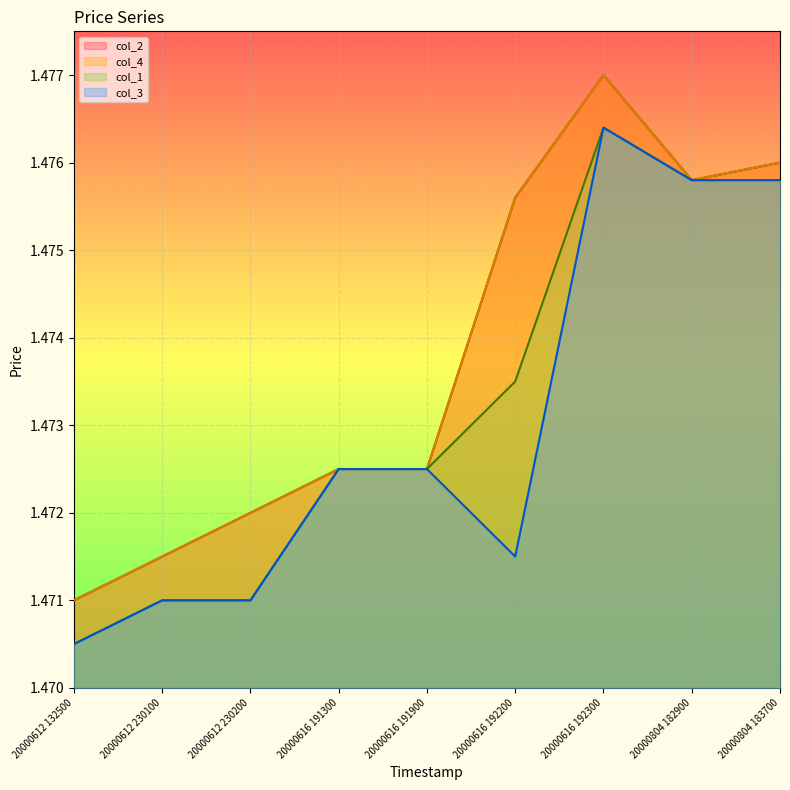

Reading right to left, extract all data points from this chart.

col_2: 20000804 183700=1.5	20000804 182900=1.5	20000616 192300=1.5	20000616 192200=1.5	20000616 191900=1.5	20000616 191300=1.5	20000612 230200=1.5	20000612 230100=1.5	20000612 132500=1.5
col_4: 20000804 183700=1.5	20000804 182900=1.5	20000616 192300=1.5	20000616 192200=1.5	20000616 191900=1.5	20000616 191300=1.5	20000612 230200=1.5	20000612 230100=1.5	20000612 132500=1.5
col_1: 20000804 183700=1.5	20000804 182900=1.5	20000616 192300=1.5	20000616 192200=1.5	20000616 191900=1.5	20000616 191300=1.5	20000612 230200=1.5	20000612 230100=1.5	20000612 132500=1.5
col_3: 20000804 183700=1.5	20000804 182900=1.5	20000616 192300=1.5	20000616 192200=1.5	20000616 191900=1.5	20000616 191300=1.5	20000612 230200=1.5	20000612 230100=1.5	20000612 132500=1.5